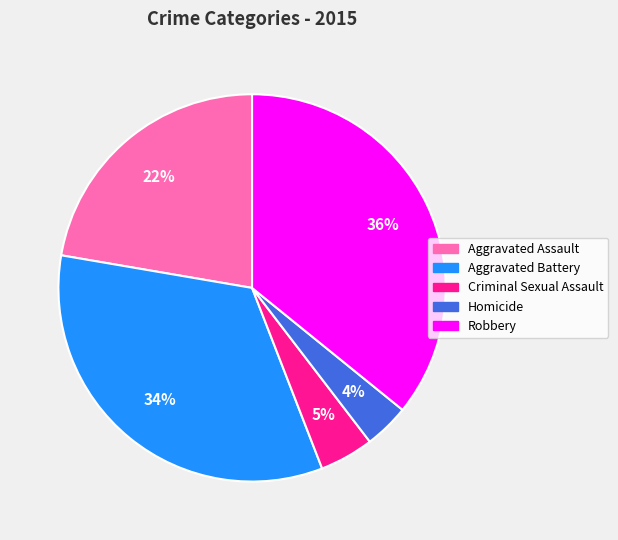

Combined, do Aggravated Battery and Criminal Sexual Assault account for over 50%?

No